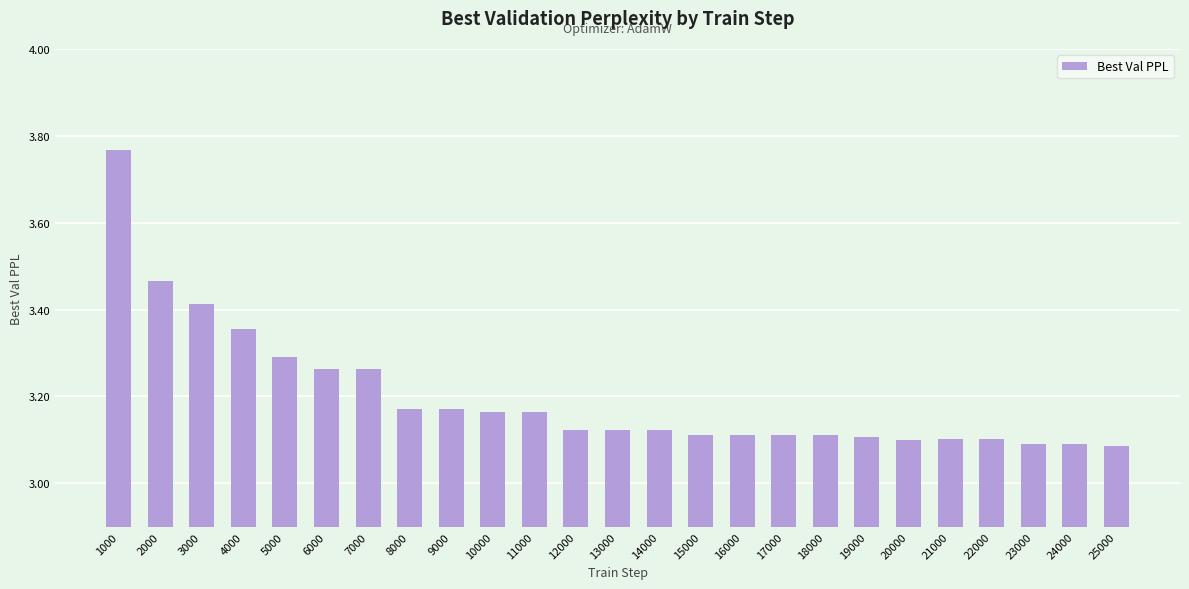

What is the change in value from 4000 to 15000?

-0.2